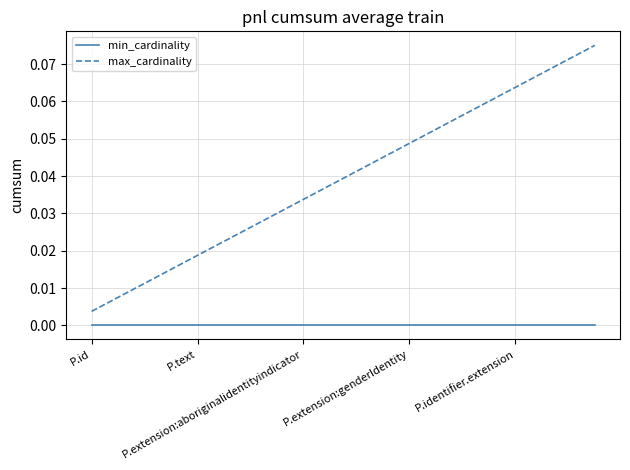

Which series has the largest total across all categories?

max_cardinality